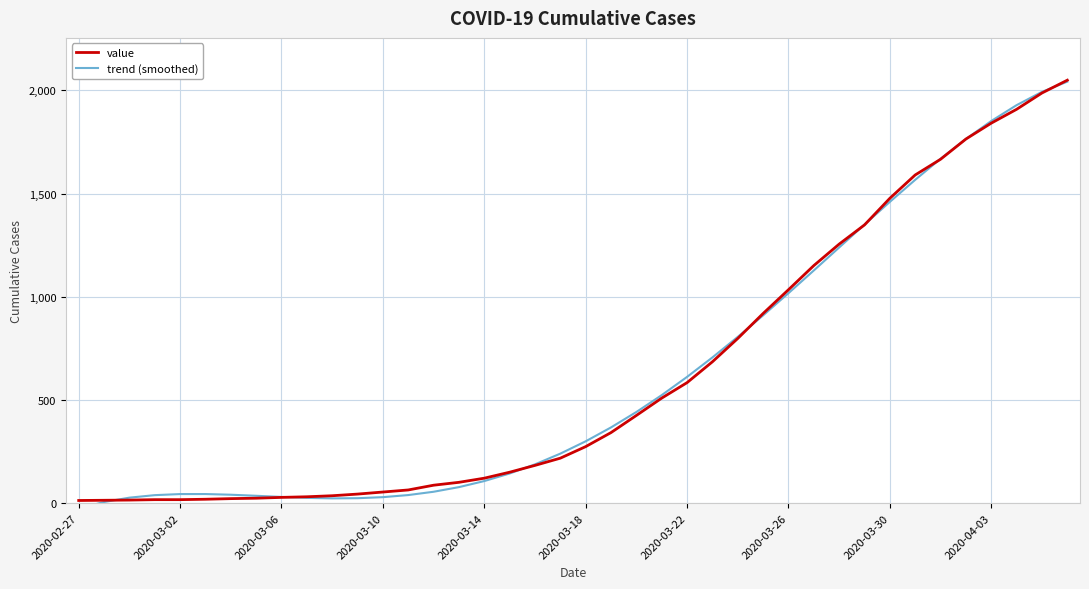

The value of value at 2020-03-14 is 121.0. True or false?

True